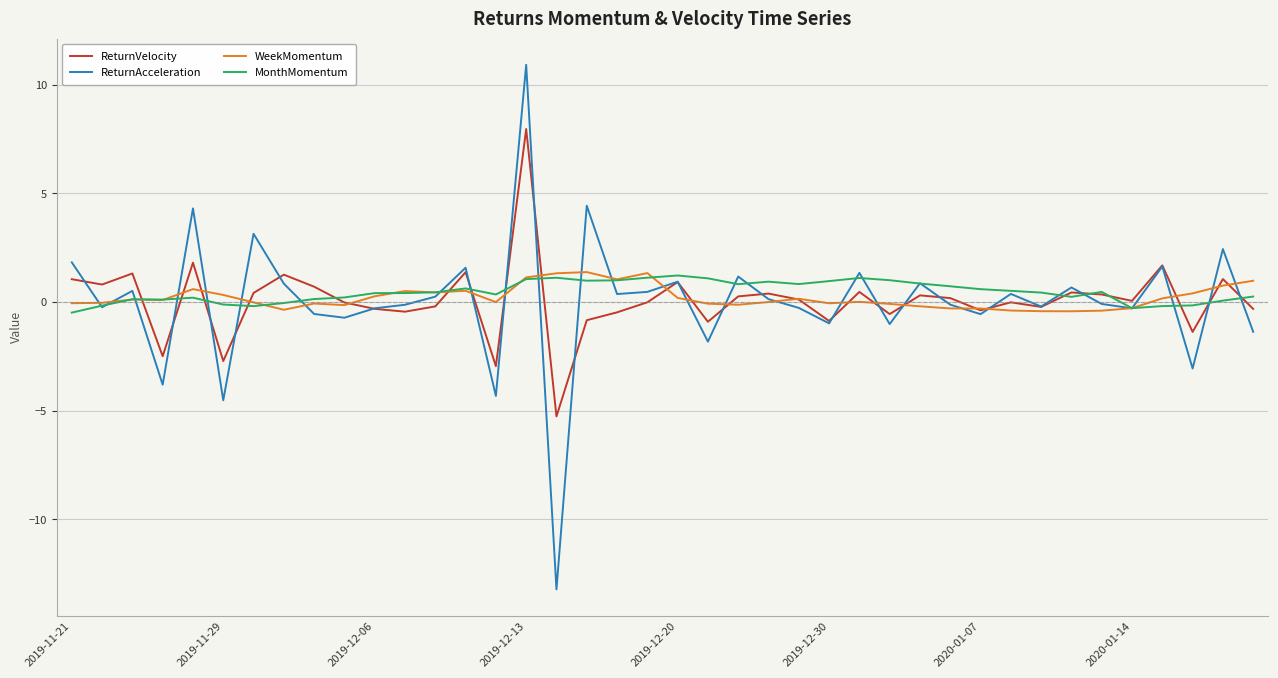

What is the label of the 40th point from the right?

2019-11-21